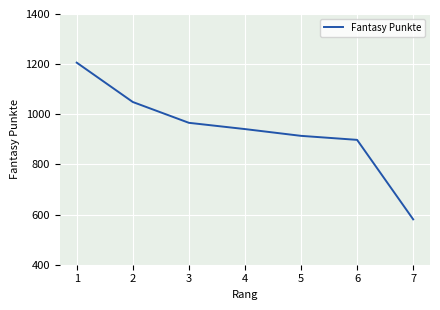

Count the number of data series in this chart.

1